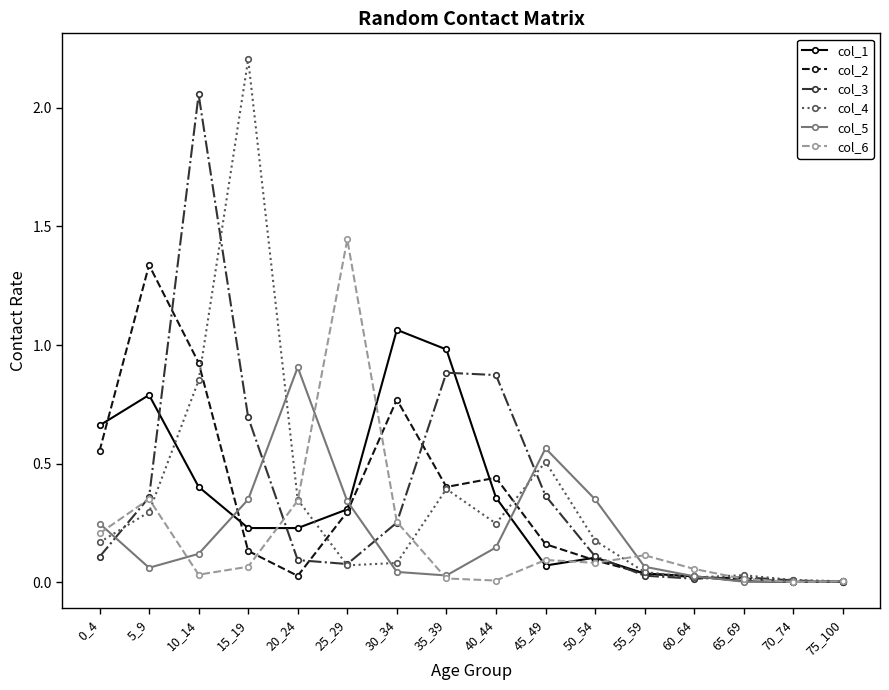

Which series has the widest spread of values?

col_4